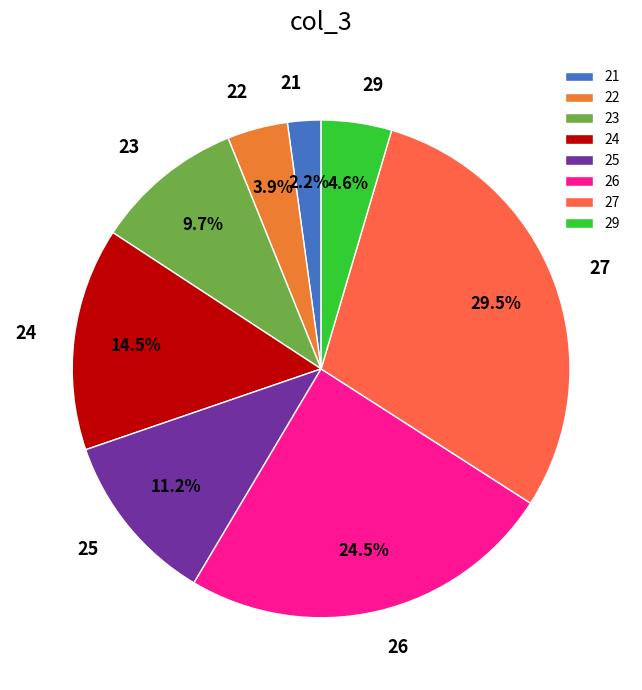

Count the number of slices in the pie.

8